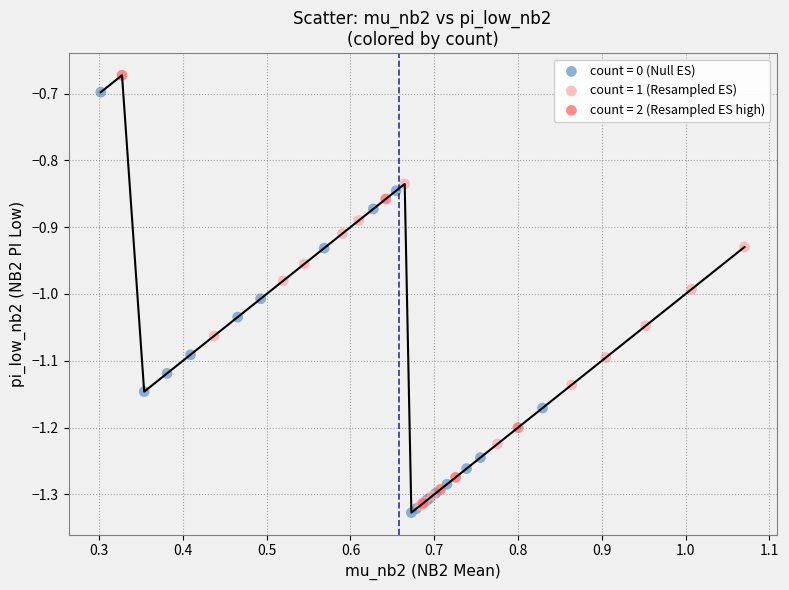

Which series has the largest Y range (max minus min)?

count = 2 (Resampled ES high)